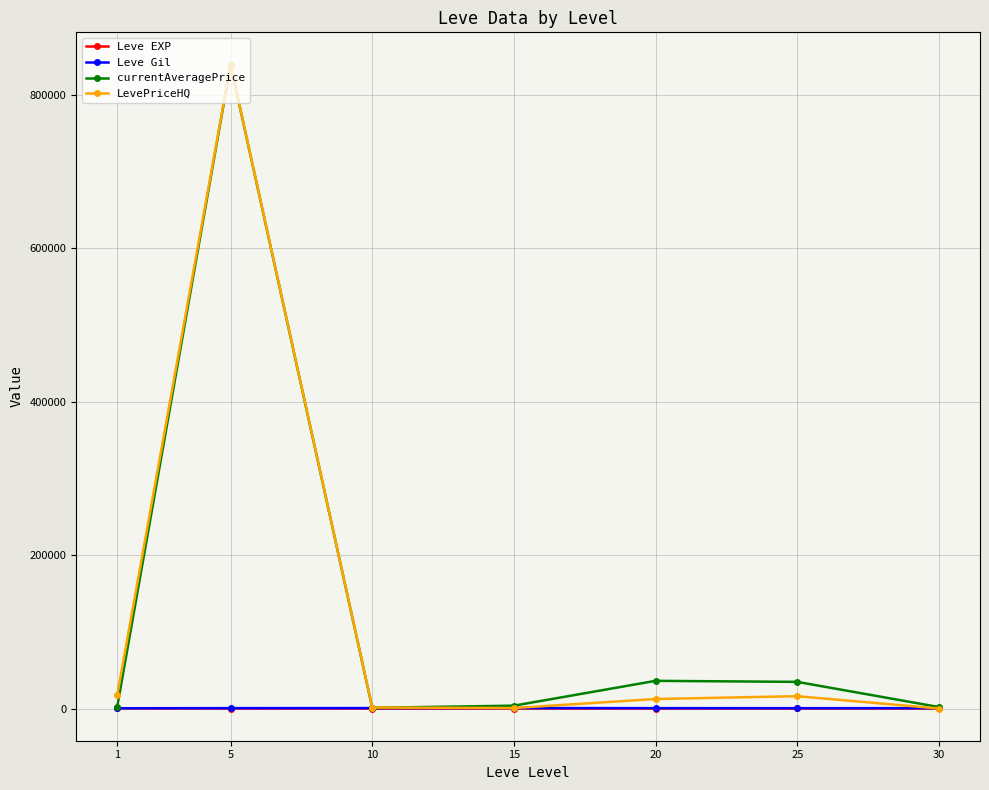

Which category has the highest value in the LevePriceHQ series?

5